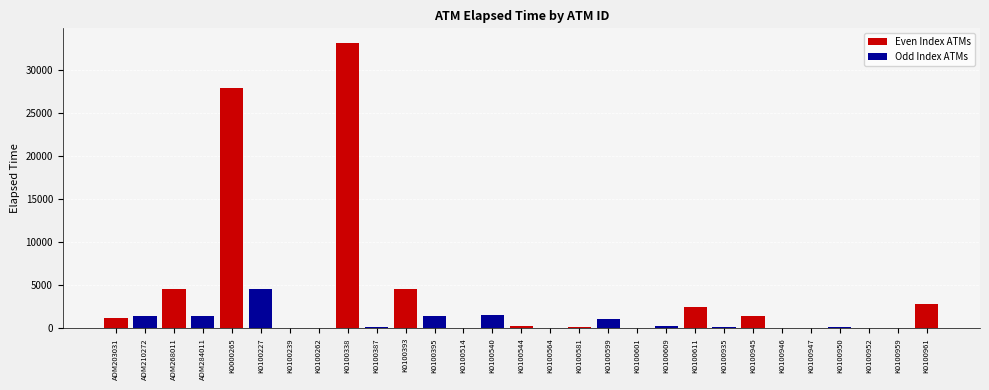

What is the difference between the second highest and second lowest values?

27977